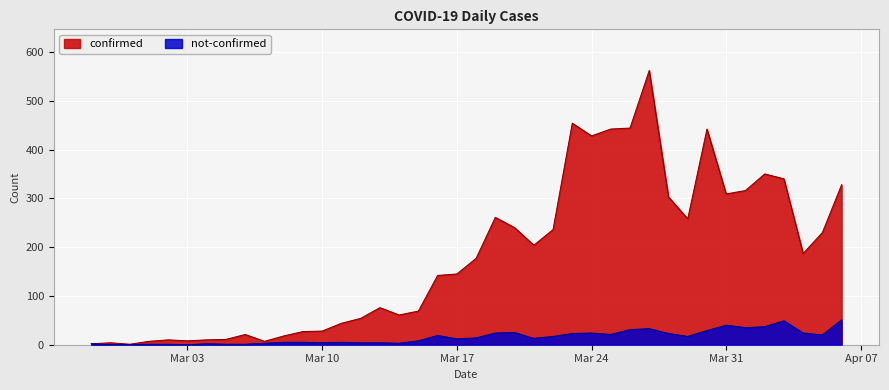

List the series in order of their overall mean, lowest first.

not-confirmed, confirmed